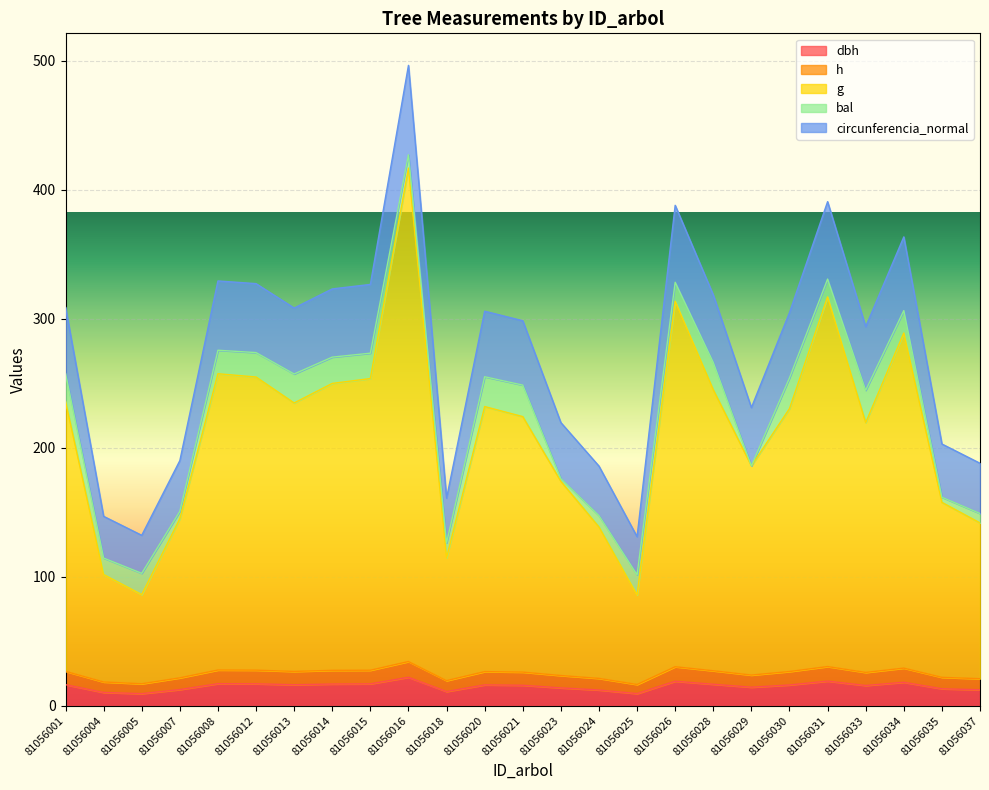

At which category is the sum across all series the highest?

81056016